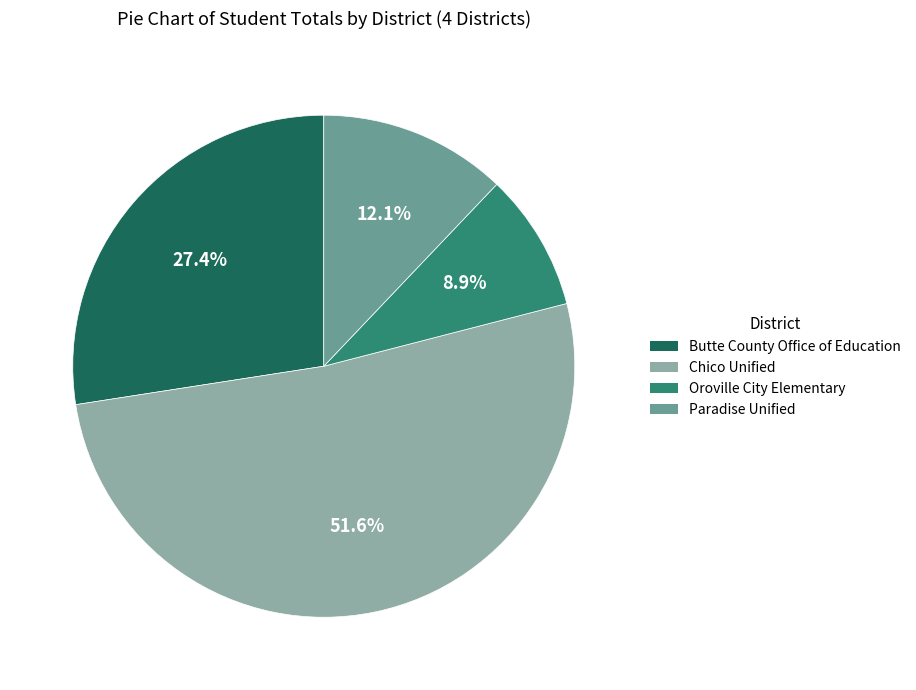

Is Paradise Unified the majority of the pie?

No